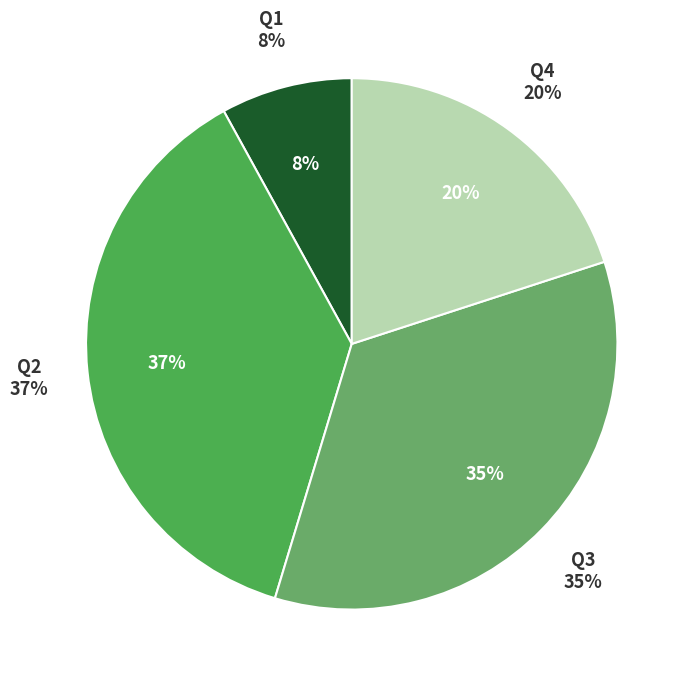

Which slice is the smallest?

Q1